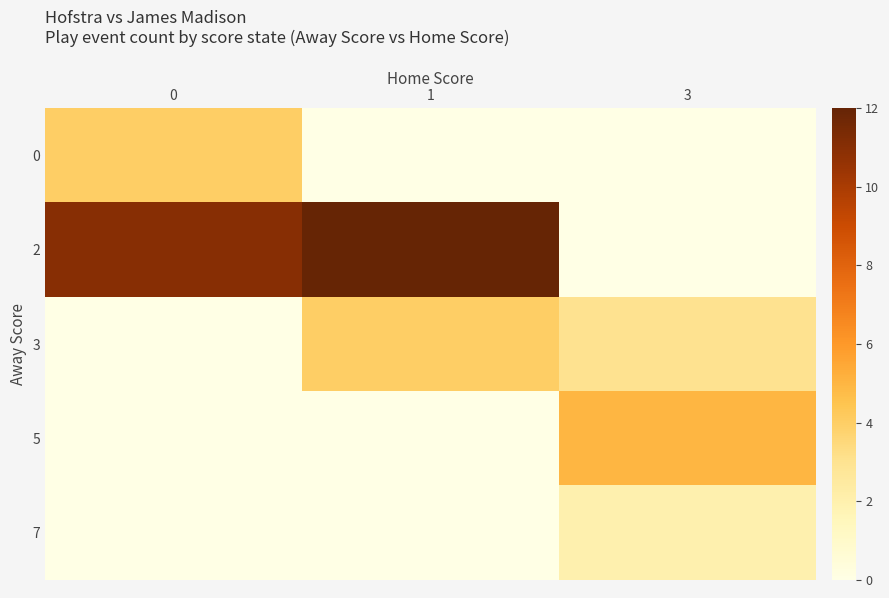

At 1, list the series in order from largest to smallest.

2, 3, 0, 5, 7